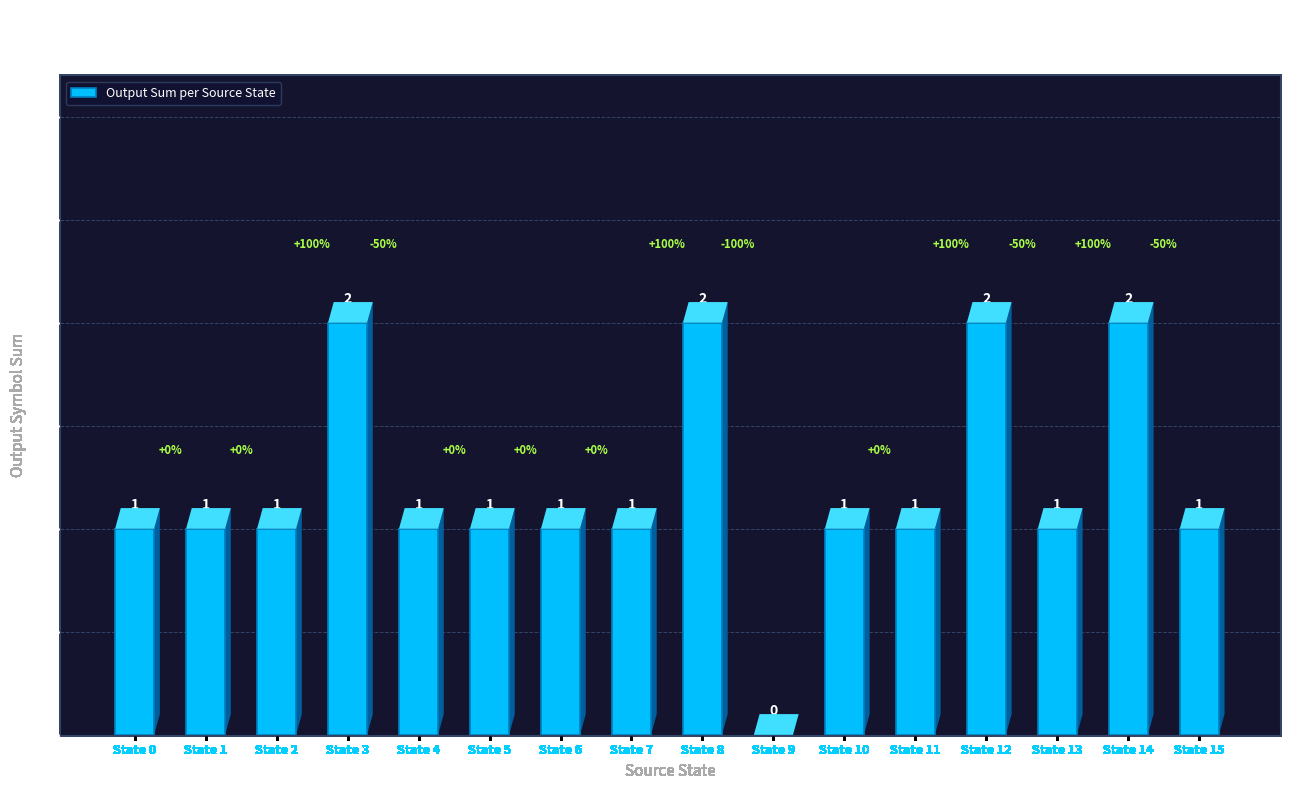

What is the change in value from State 1 to State 3?

+1